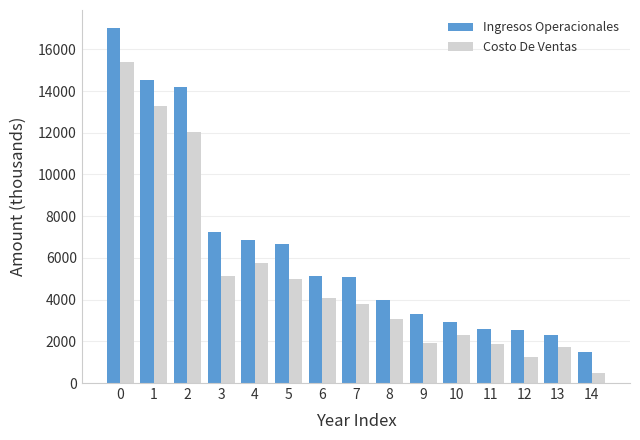

What is the sum of all Costo De Ventas values?

77061.4